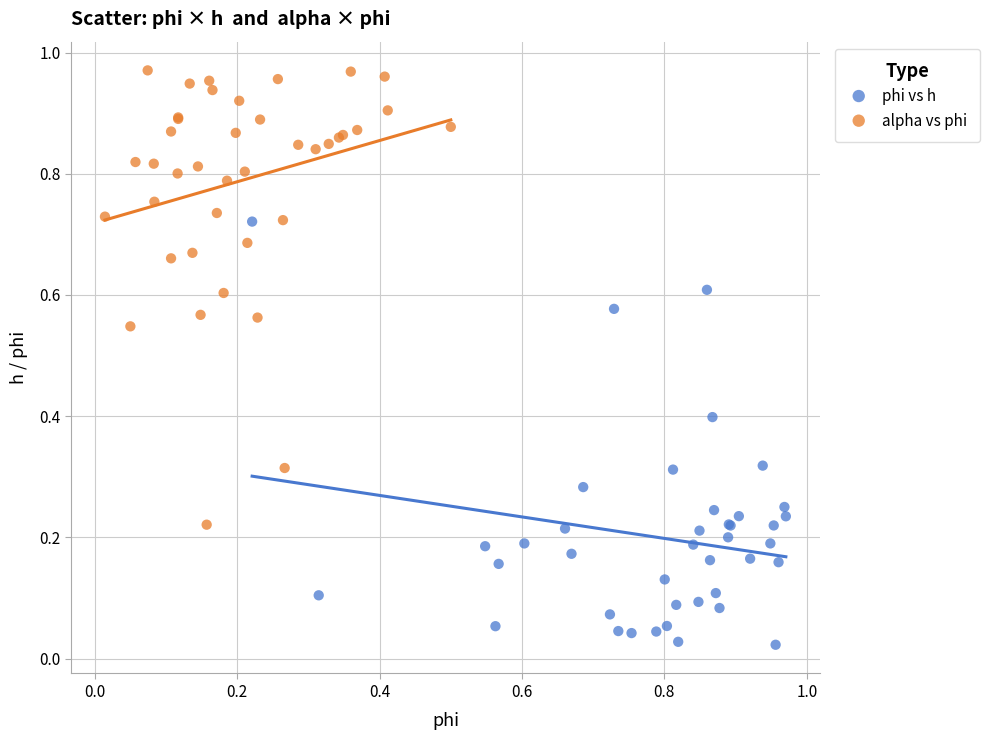

What are all the series names shown in the legend?

phi vs h, alpha vs phi